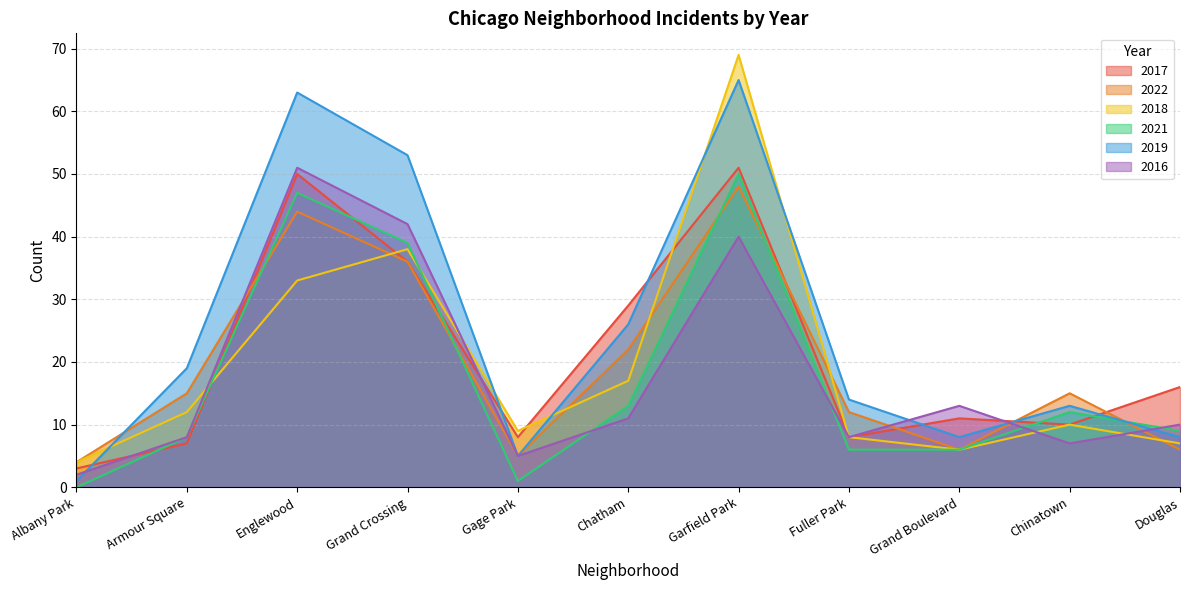

True or false: 2019 has more than 2 interior local peaks.

True